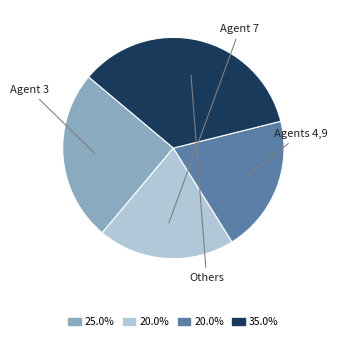

Does any single category account for the majority?

No